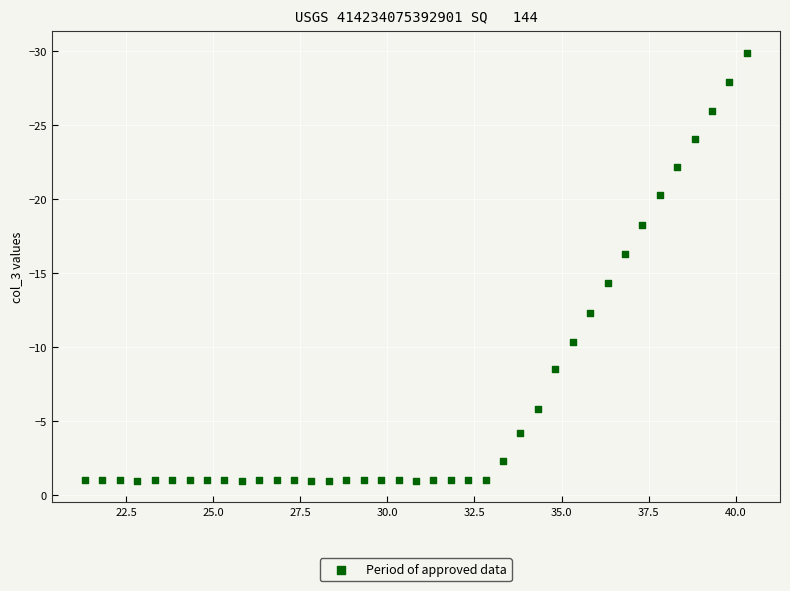

What is the range of X values (max minus min)?

19.0